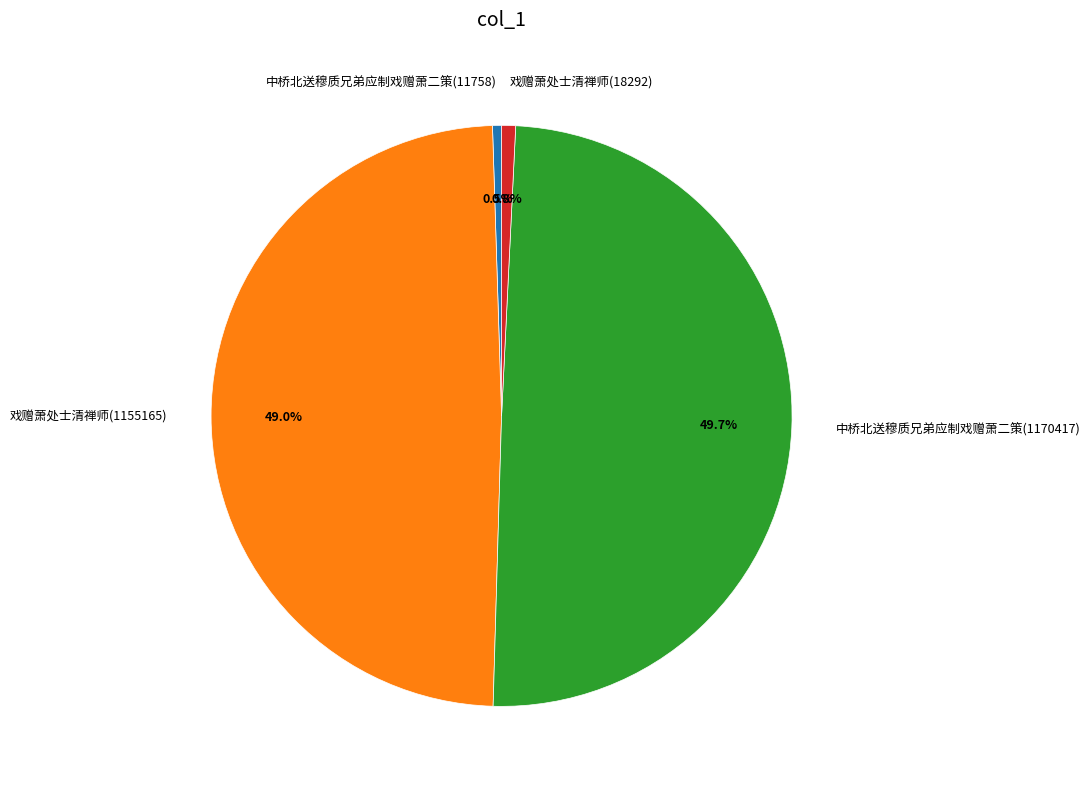

Count the number of slices in the pie.

4